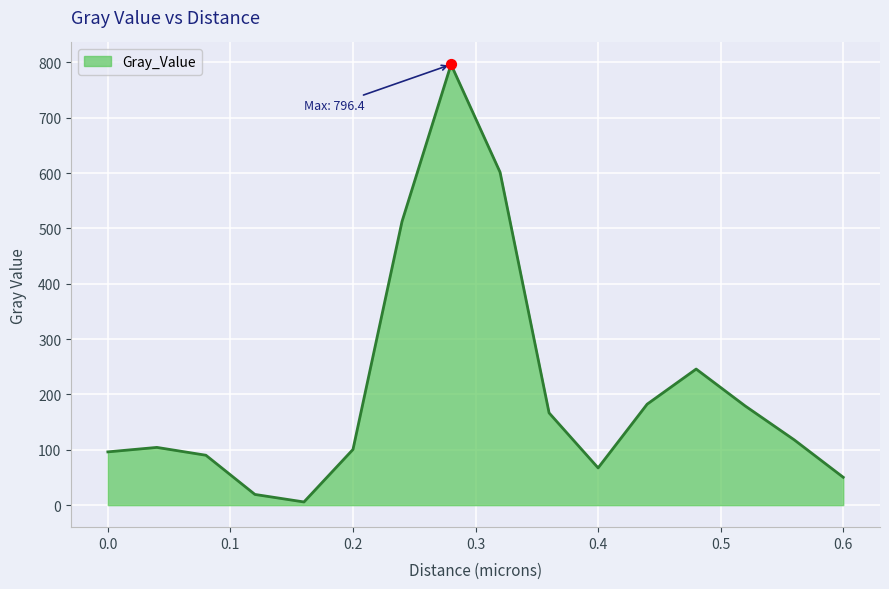

What is the difference between the maximum and minimum values?

790.7